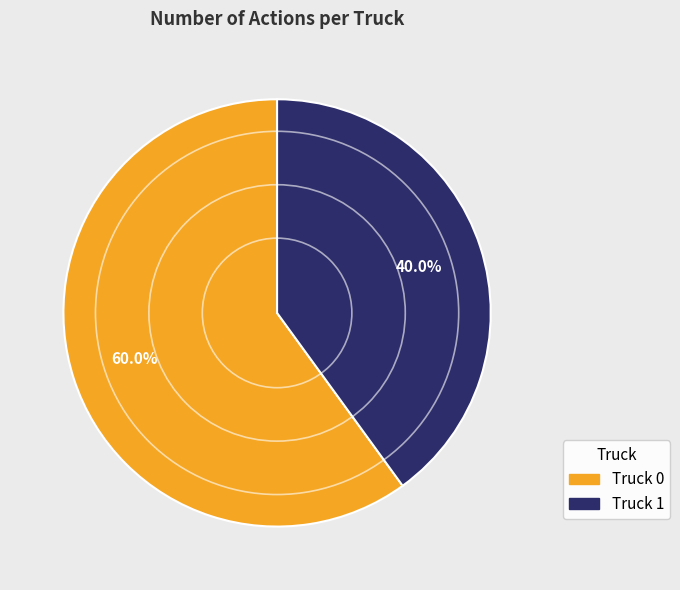

To the nearest percent, what is the difference between the Truck 0 and Truck 1 slice percentages?

20%